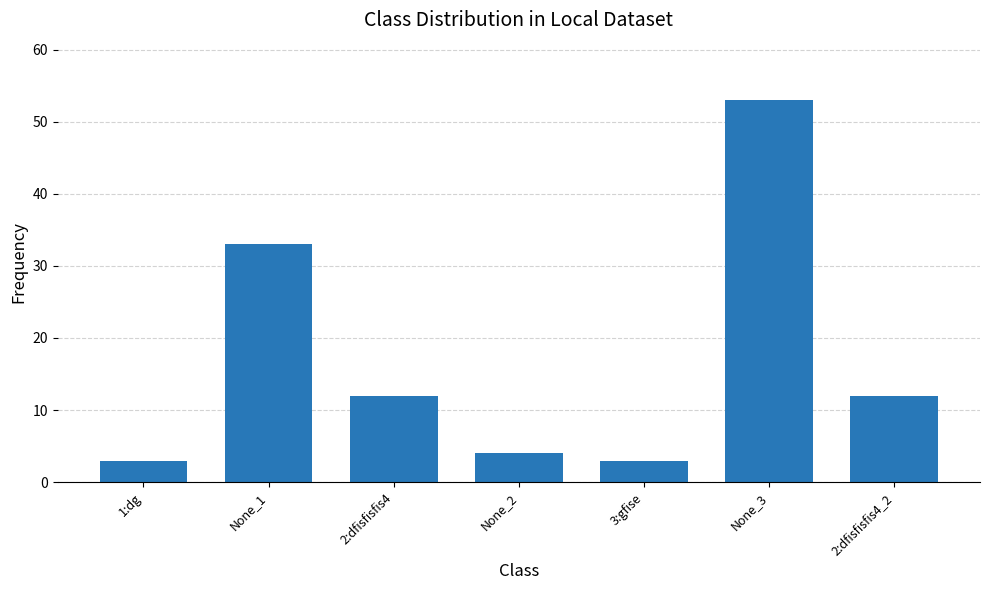

What is the value of the 2nd bar from the left?

33